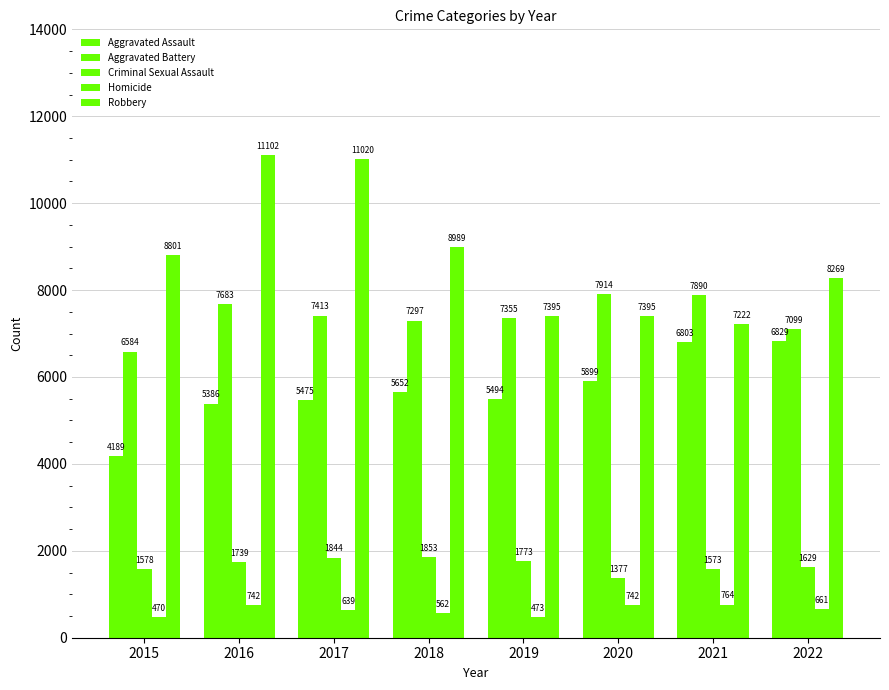

How many bars are there in total?

40